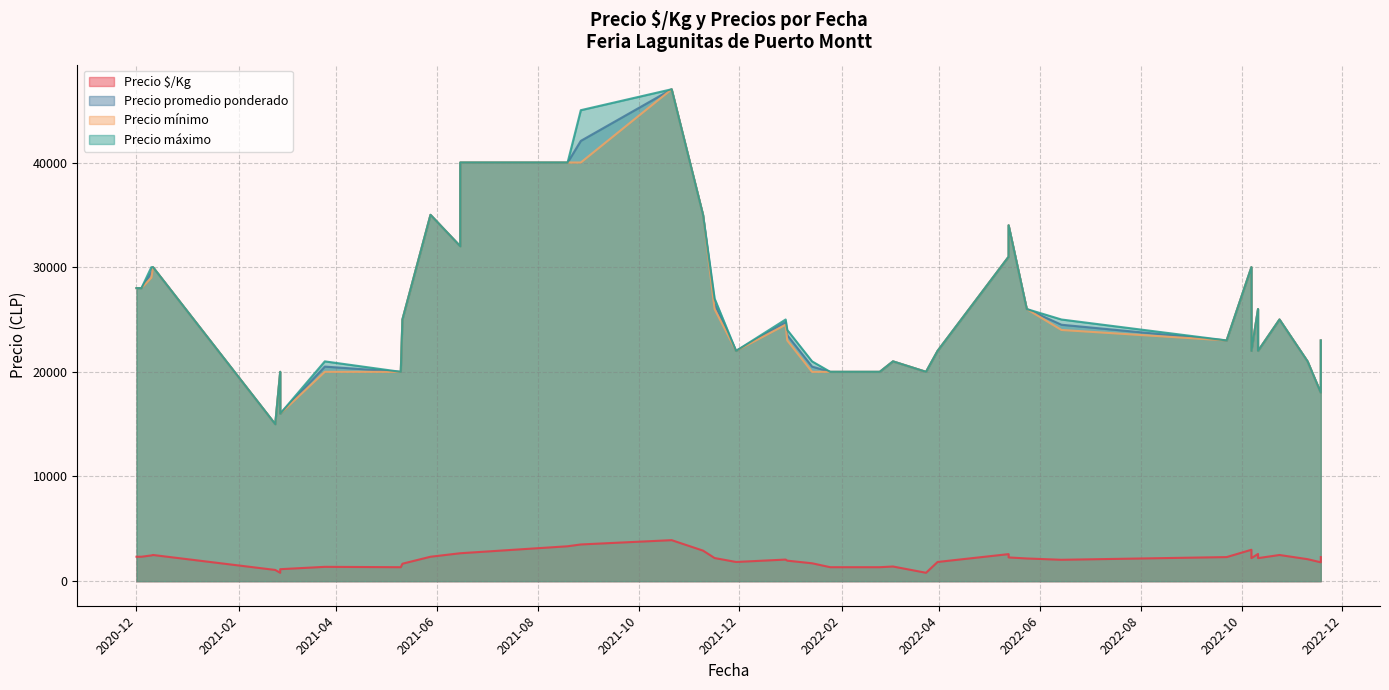

What is the label of the 32nd point from the left?

2022-11-18